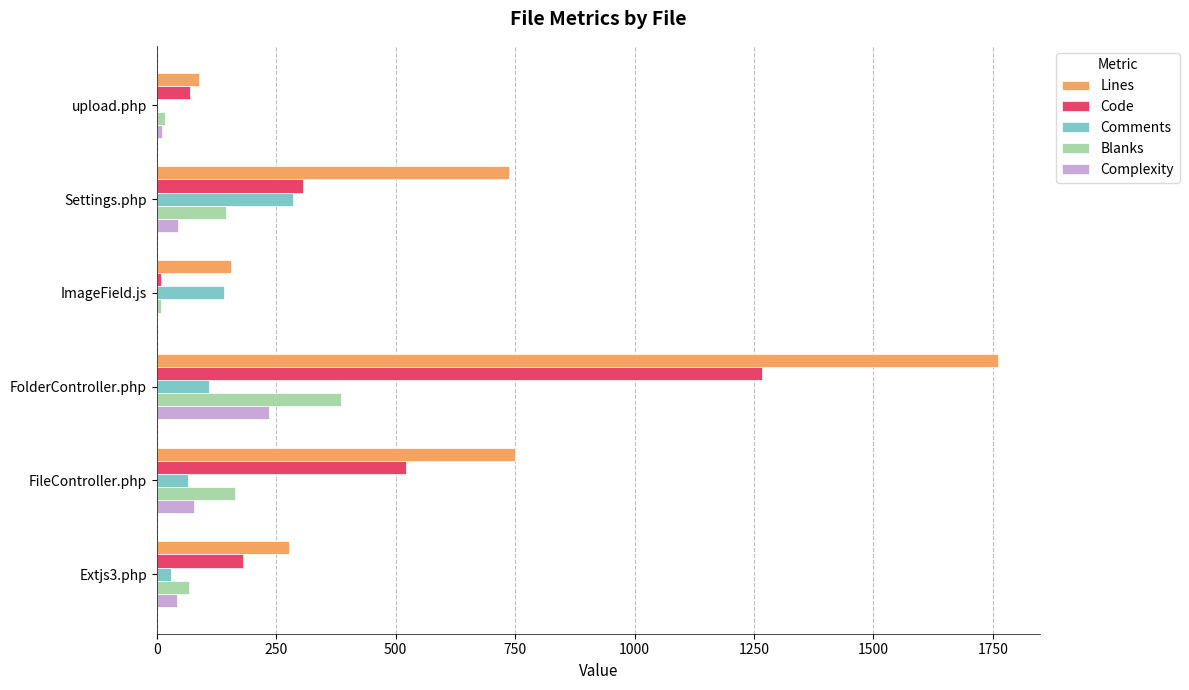

Which category has the highest value across all series?

FolderController.php